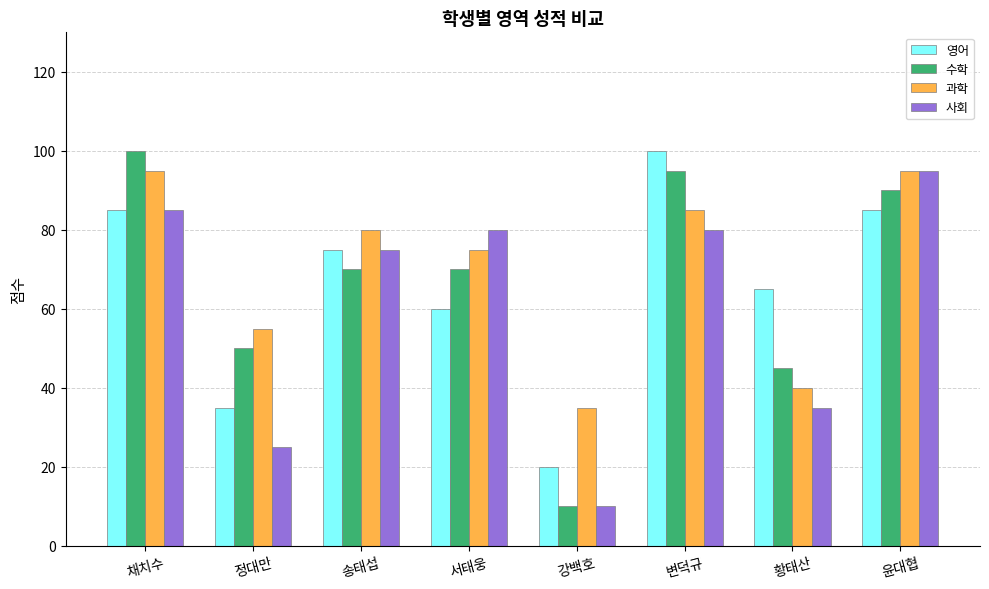

What is the difference between the highest and lowest values at 서태웅?

20